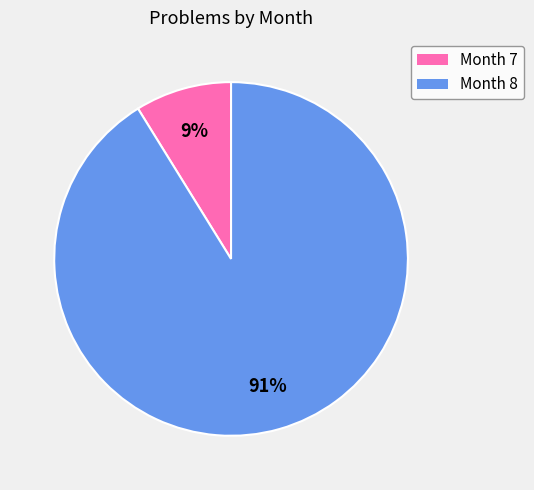

Do Month 7 and Month 8 together represent more than half of the pie?

Yes